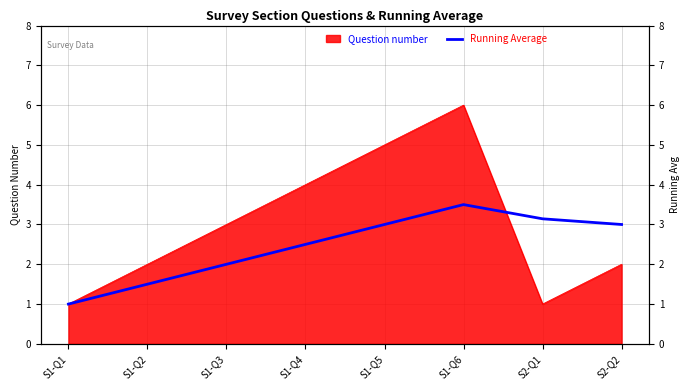

Where is the first local maximum?

S1-Q6